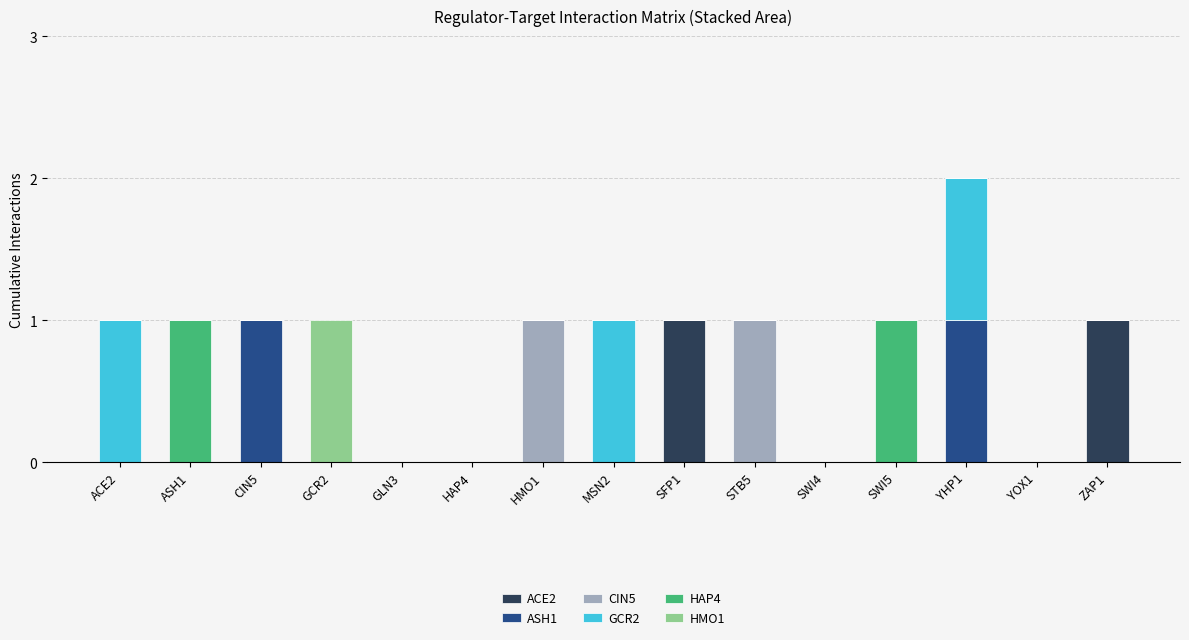

True or false: ACE2 has a value of 1 at SWI5.

False